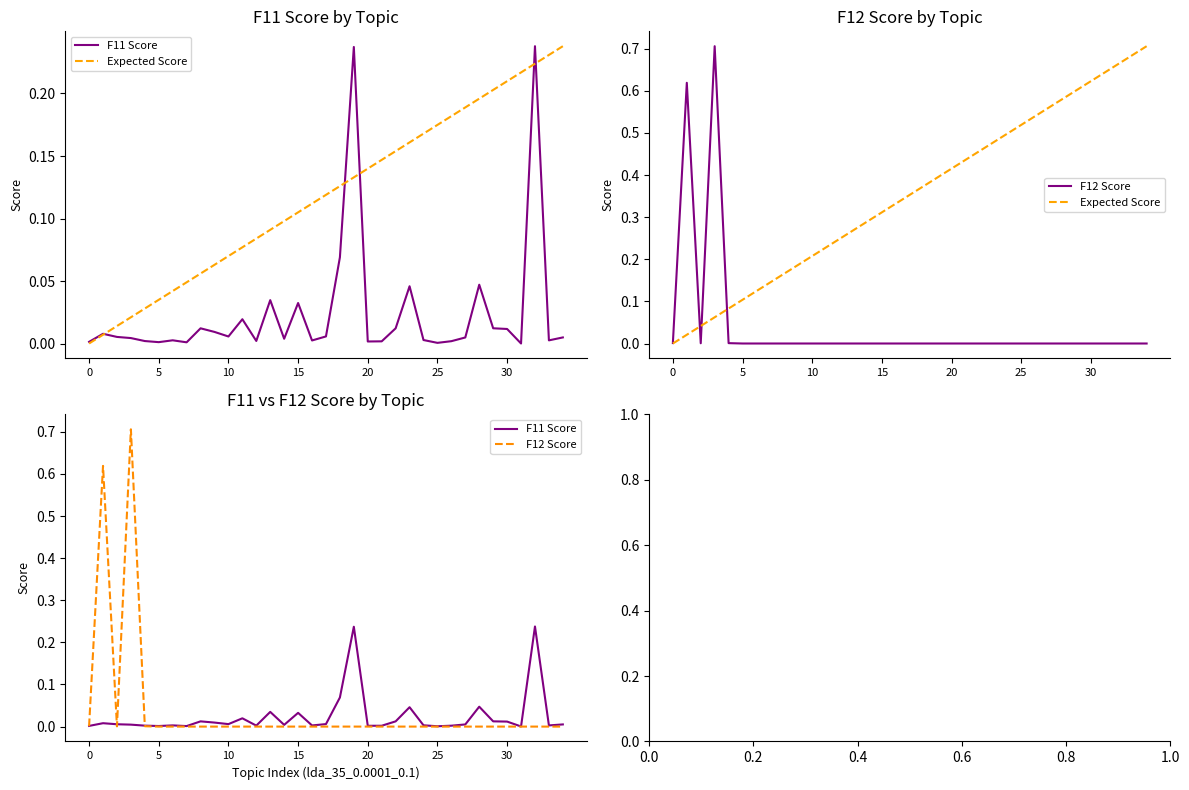

What is the value of the Expected Score point at the 28th from the left?

0.6